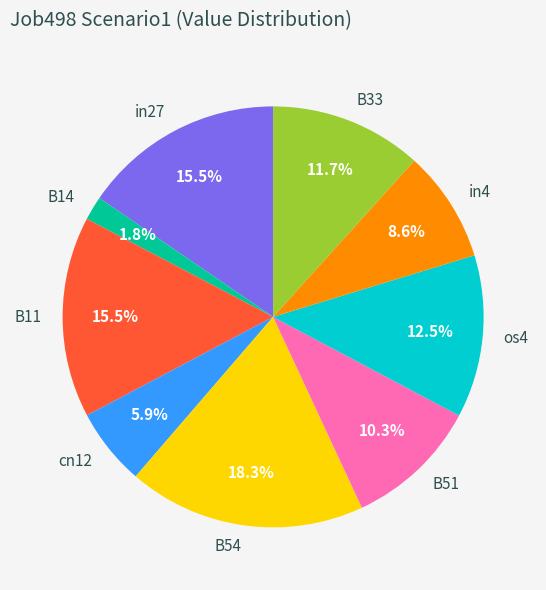

Is there any slice that represents more than half of the pie?

No